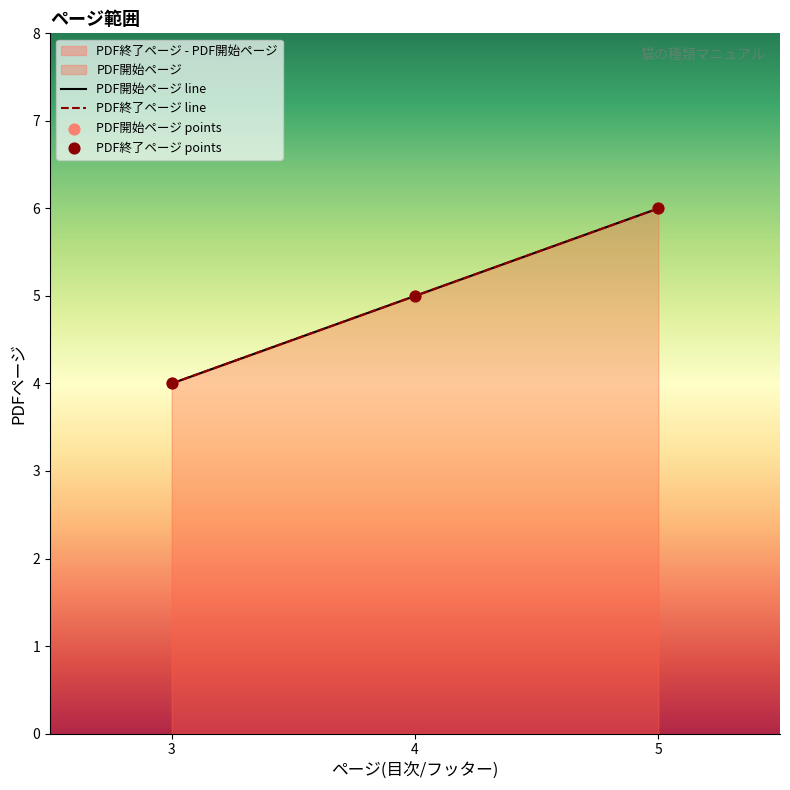

Which series has the largest total across all categories?

PDF開始ページ